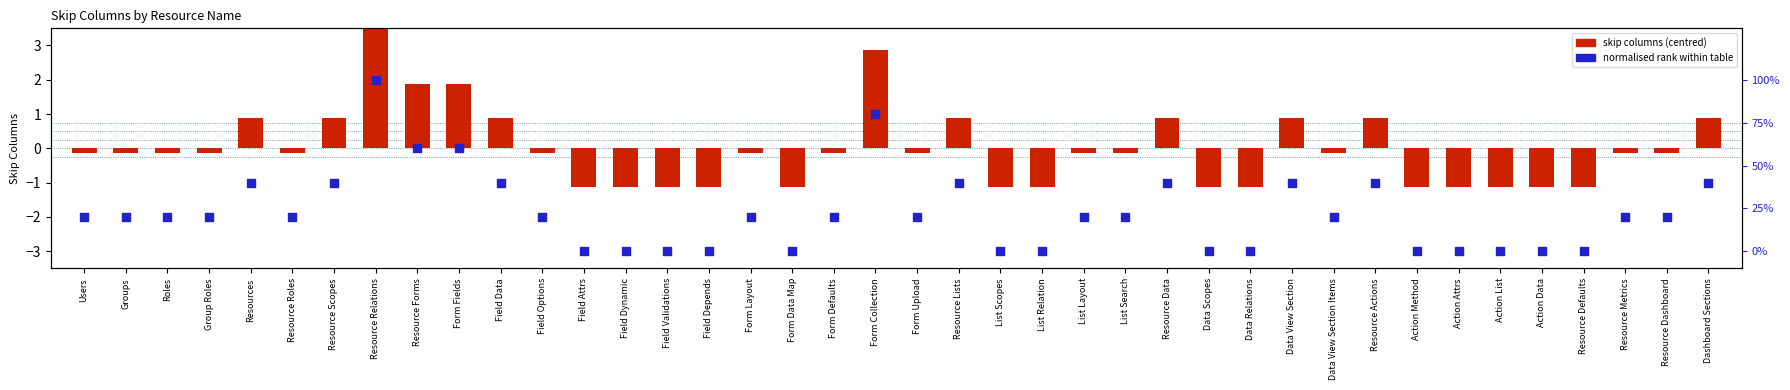

Is the value of normalised rank at Resource Scopes greater than the value of skip columns (centred) at Field Attrs?

Yes